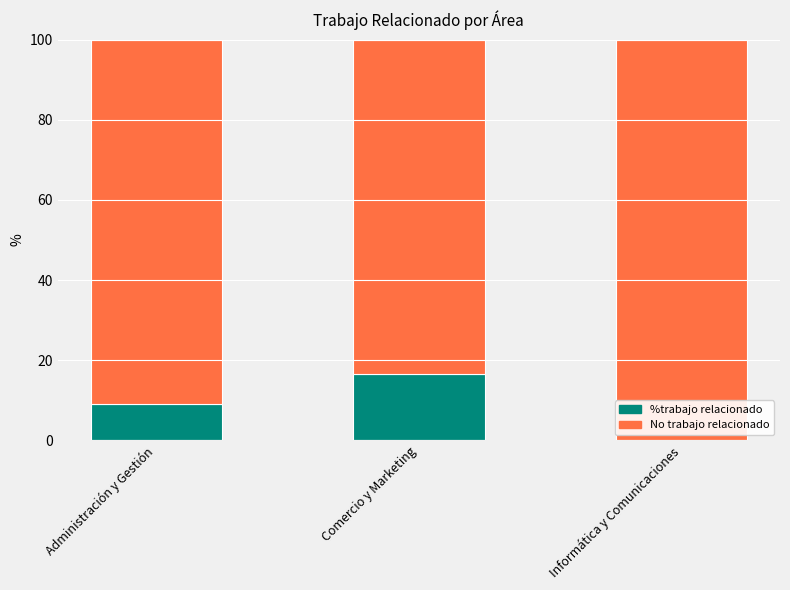

What is the total value across all series at Informática y Comunicaciones?

100.0